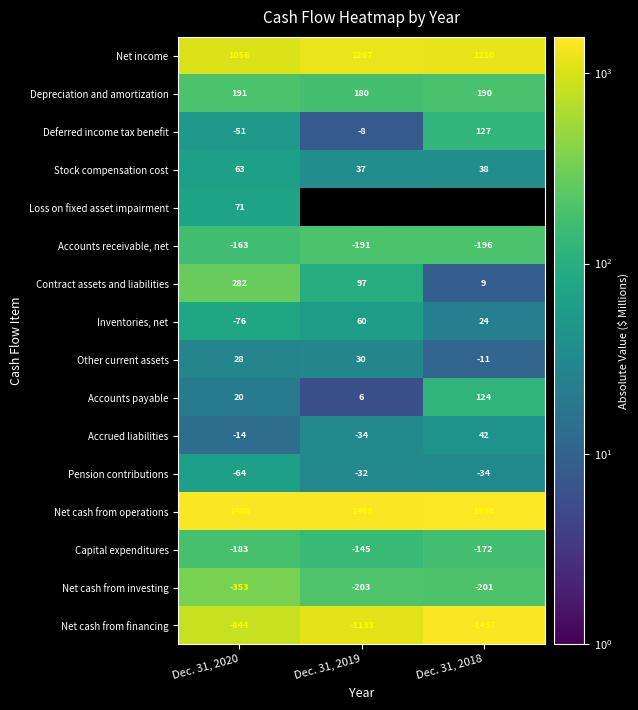

At which label does Accounts receivable, net first exceed -191?

Dec. 31, 2020